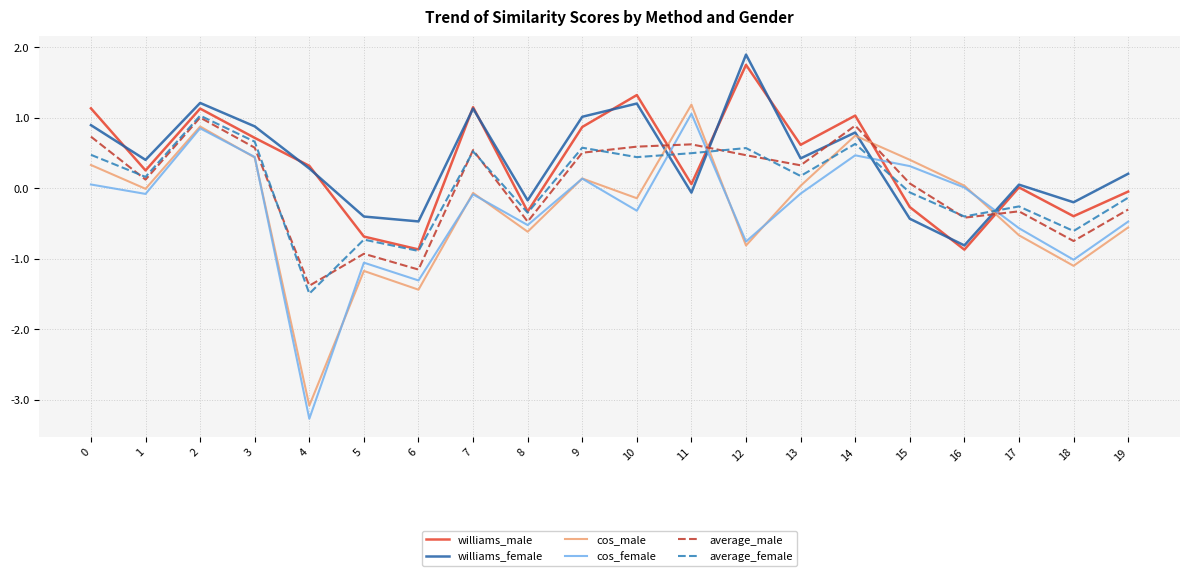

What is the lowest value of the cos_female series?

-3.3